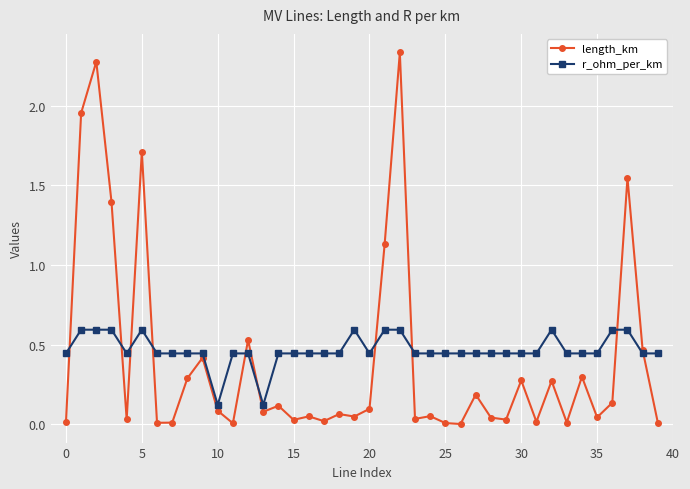

Which series has the widest spread of values?

length_km